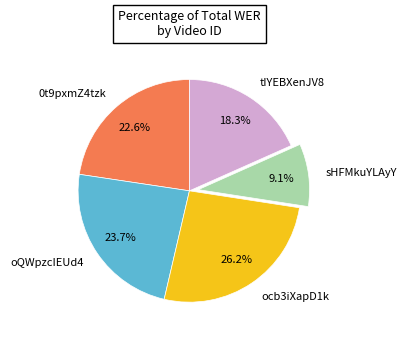

Which category has the smallest portion of the pie?

sHFMkuYLAyY